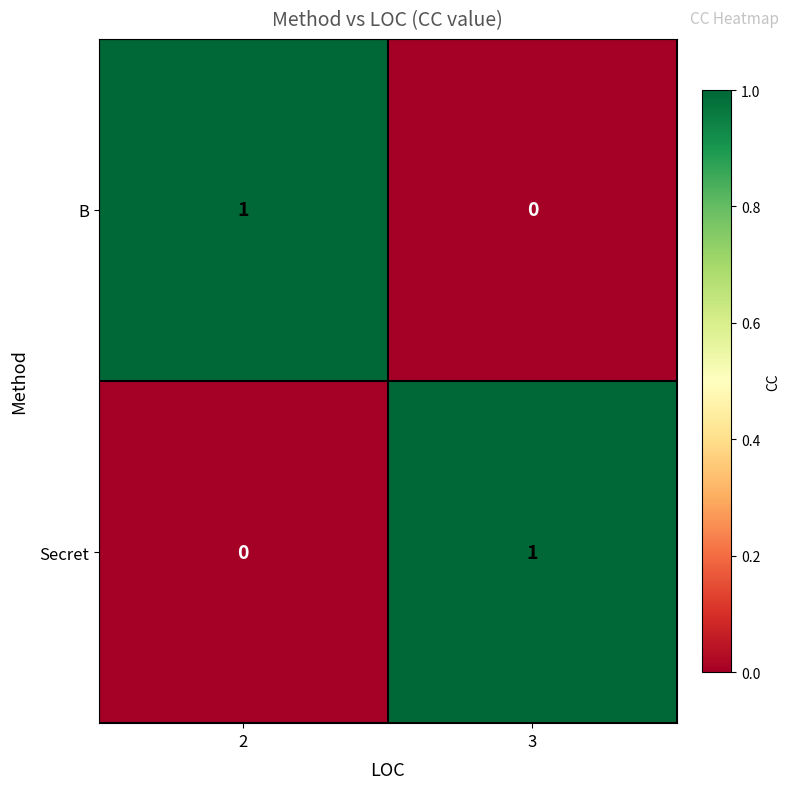

True or false: Secret has a value of 1 at 3.

True